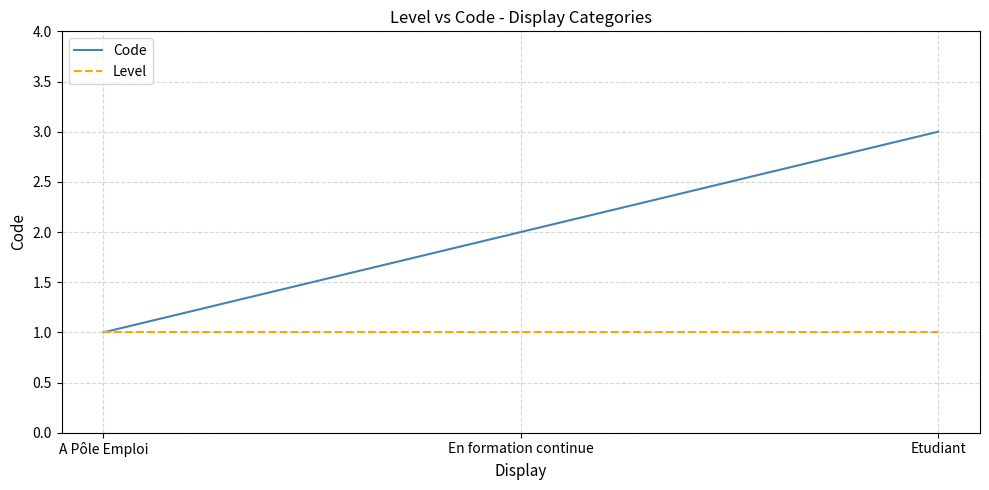

Which series has the largest total across all categories?

Code